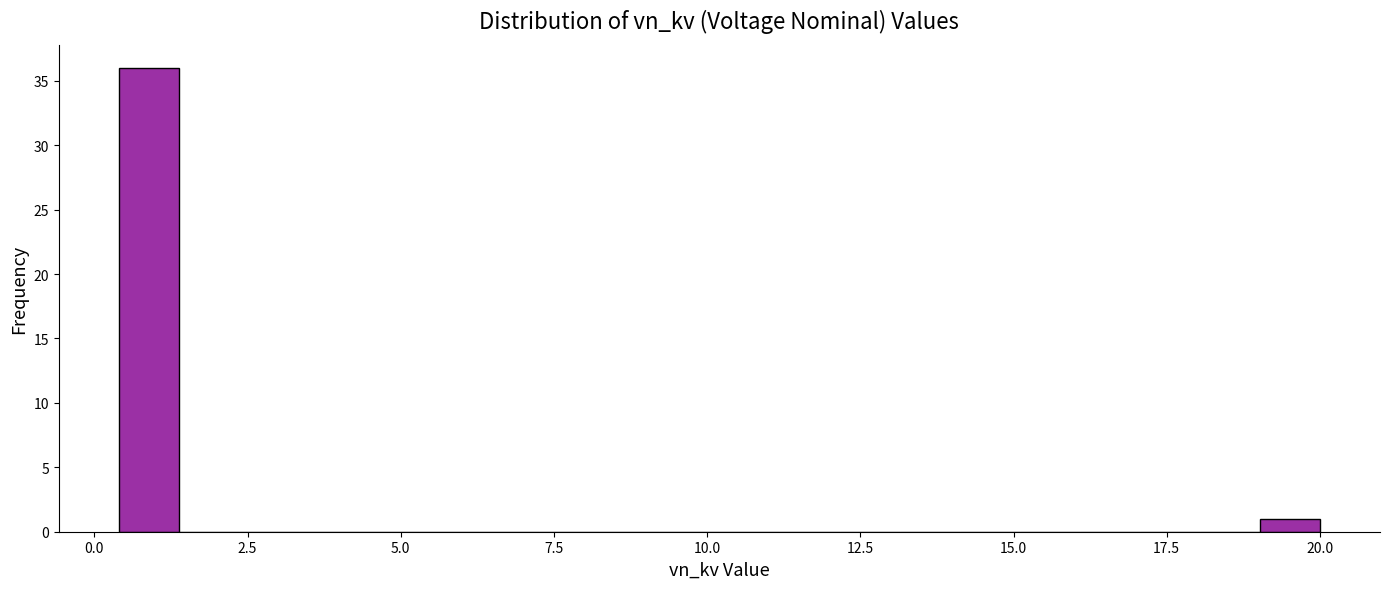

Around what value on the x-axis is the tallest bar? Give the approximate position of its centre, as read against the axis.

1.0